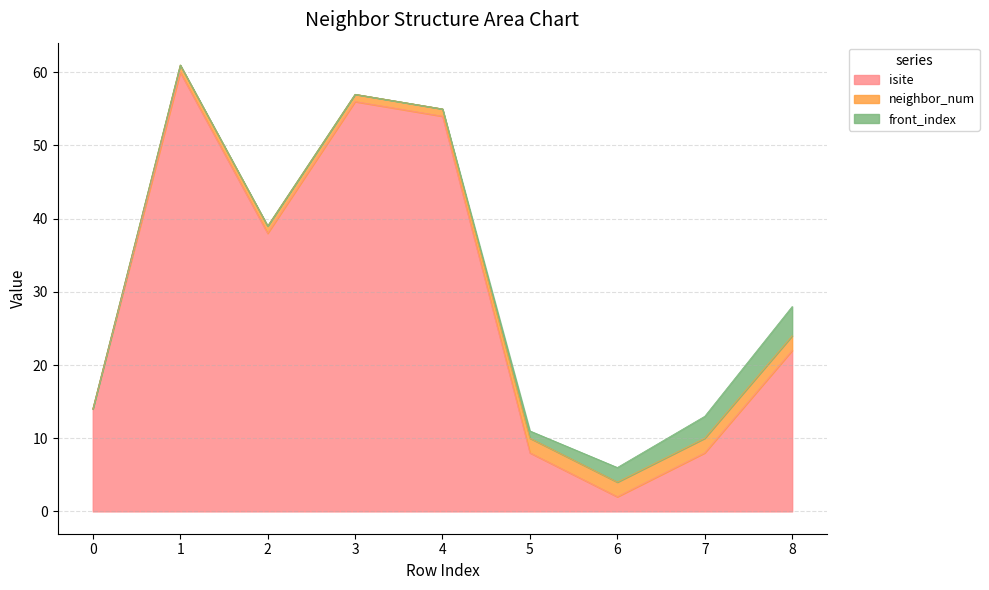

What is the sum of all neighbor_num values?

12